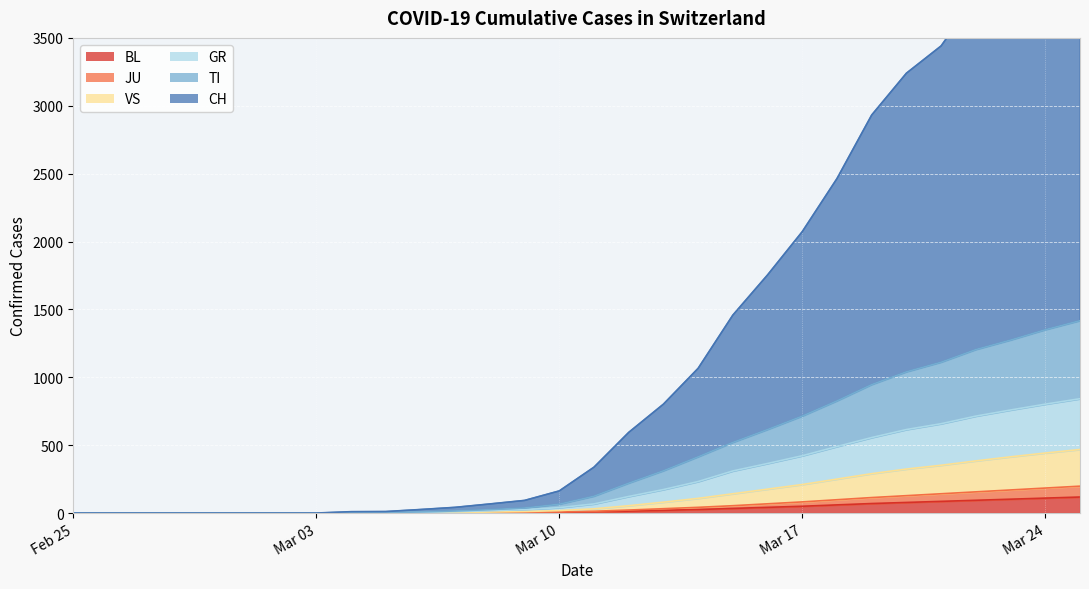

How many values in the BL series exceed 8?

14